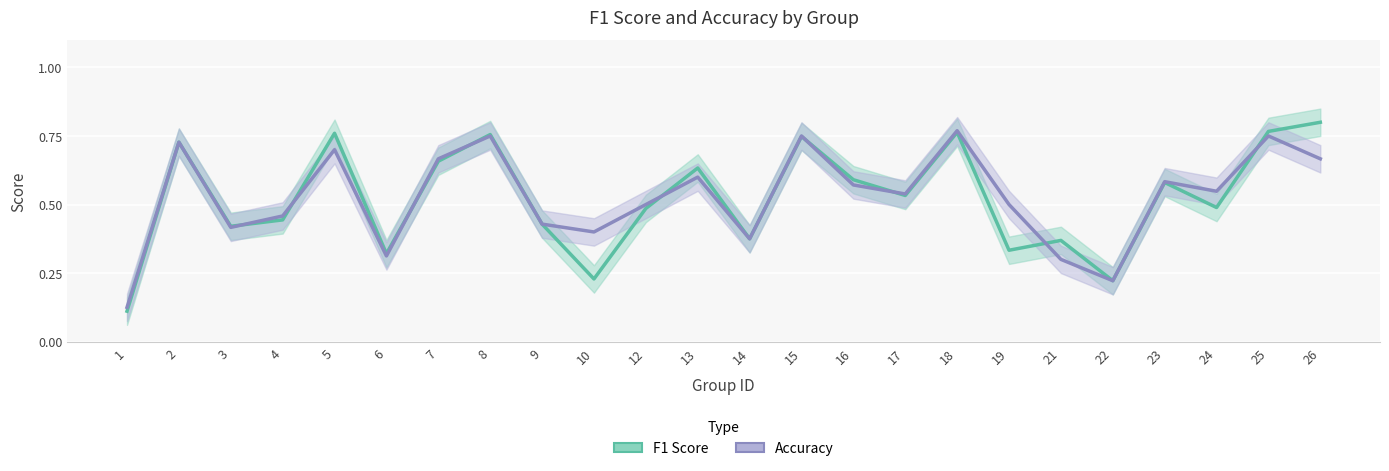

What is the highest value of the F1 Score series?

0.8